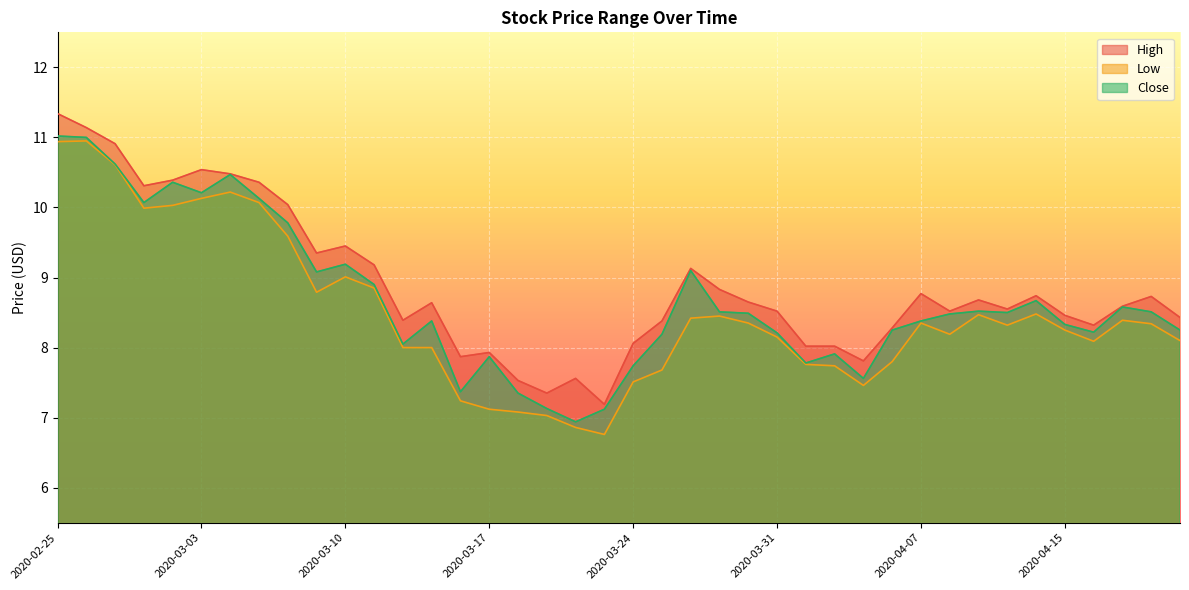

True or false: Low and Close cross at least once.

False